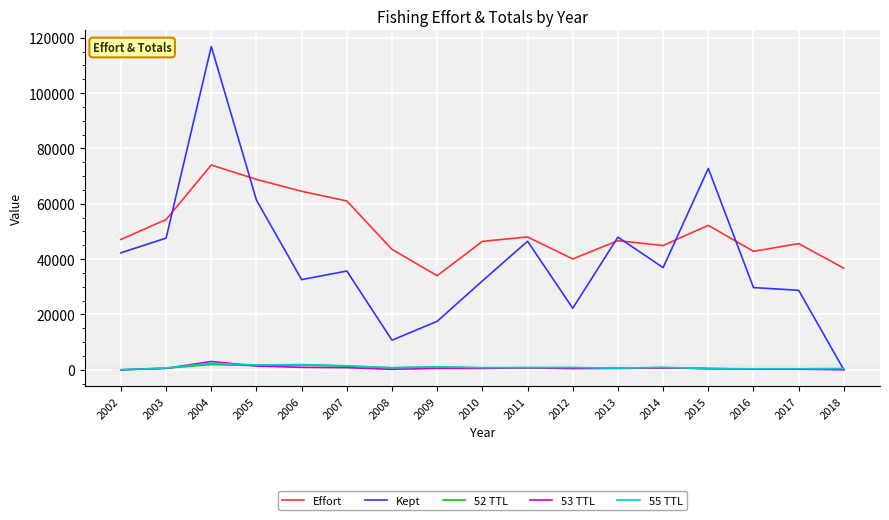

At which category is the sum across all series the highest?

2004